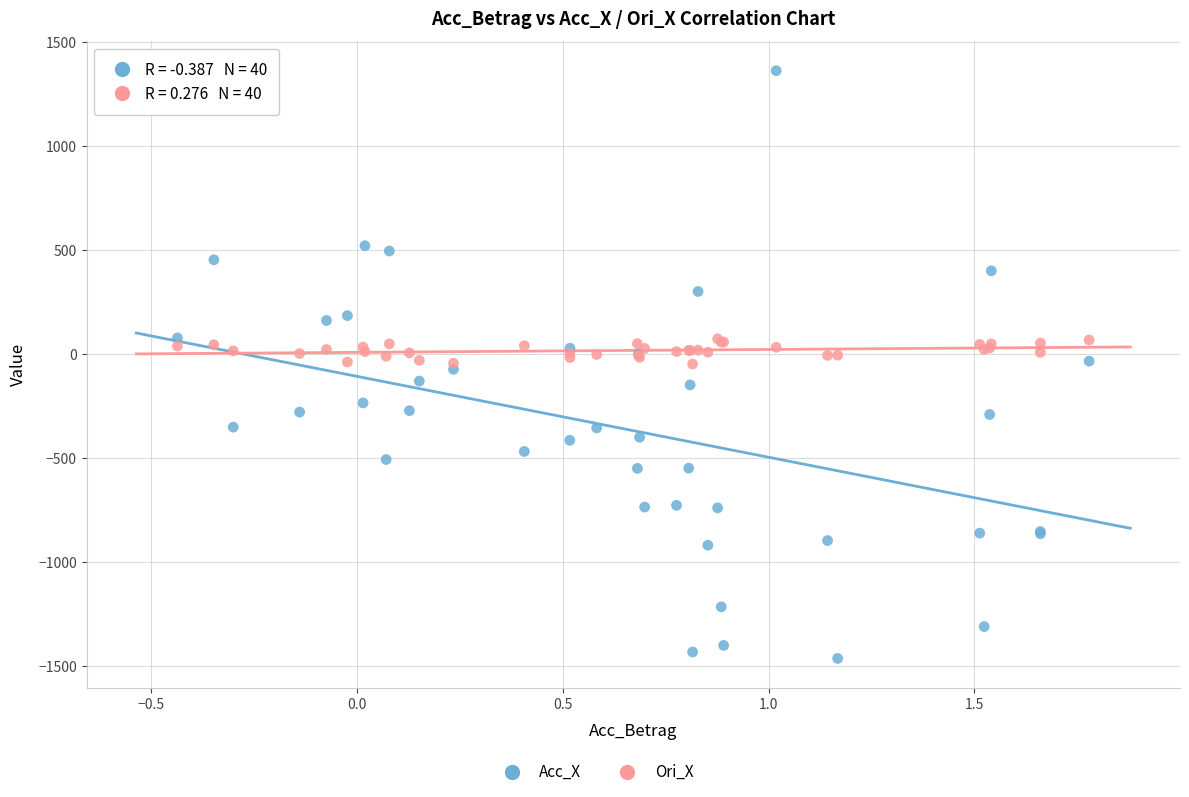

Which series contains the highest Y value?

Acc_X